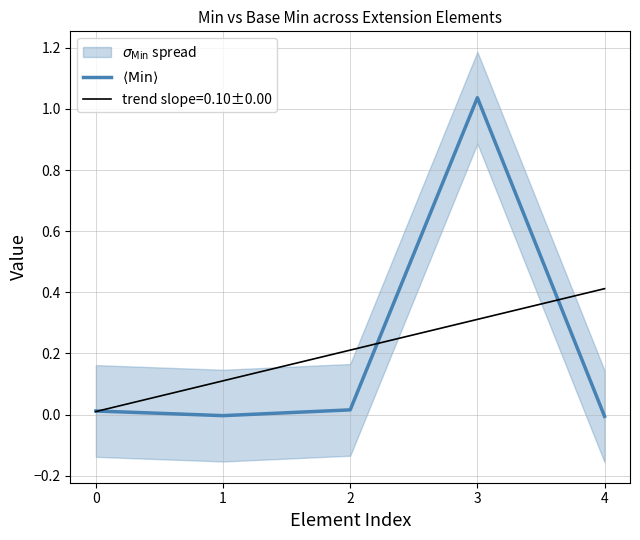

Reading left to right, what are all the values shown in this chart?

0.0	-0.0	0.0	1.0	-0.0